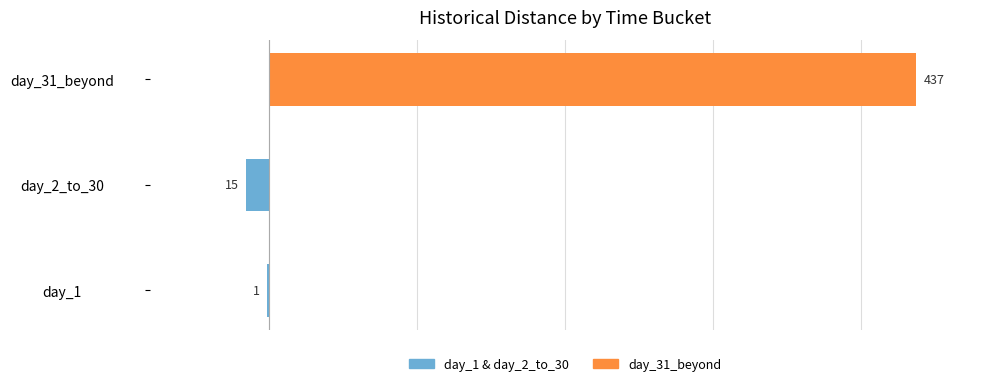

What is the maximum value for day_31_beyond?

437